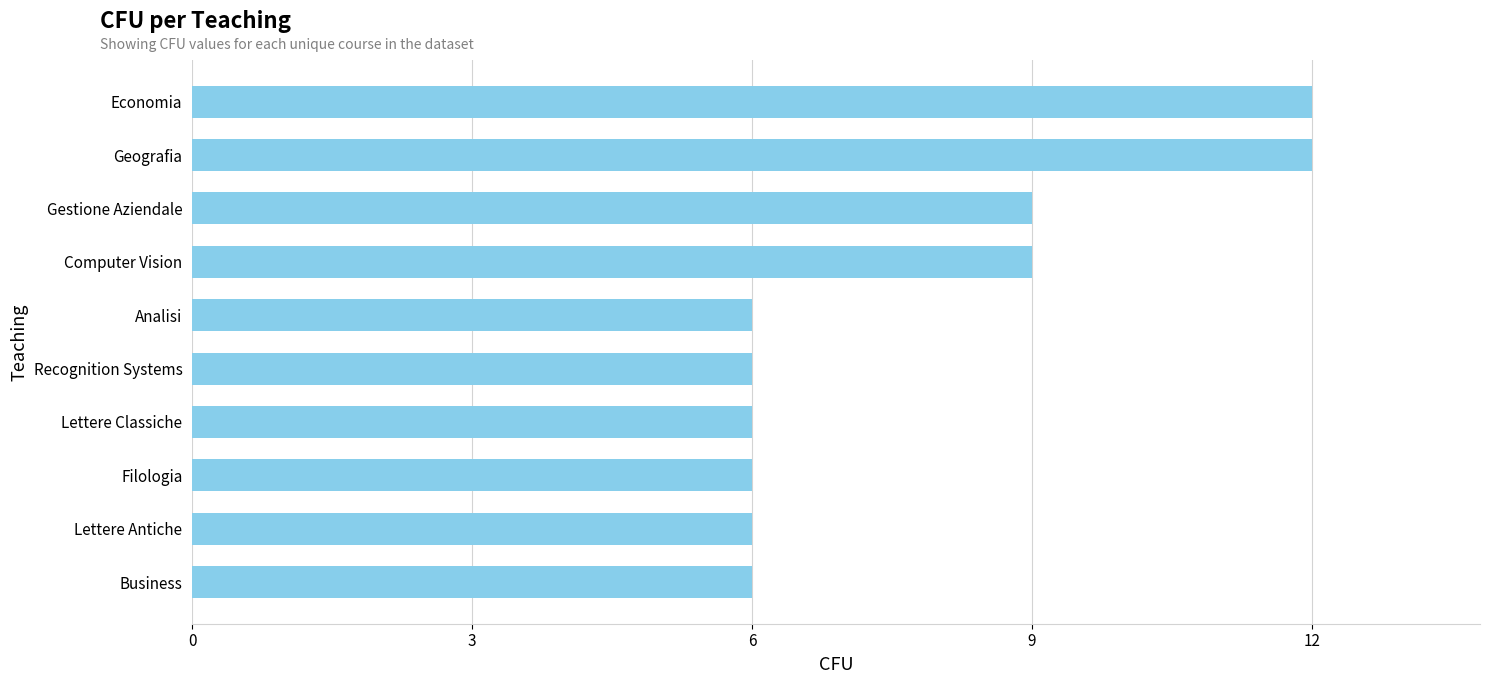

What is the change in value from Geografia to Lettere Classiche?

-6